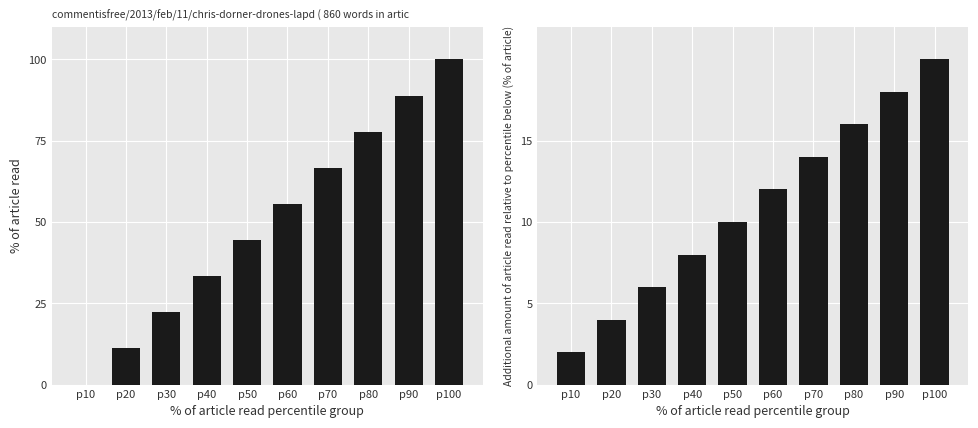

Is it true that the value at p40 is 8?

True